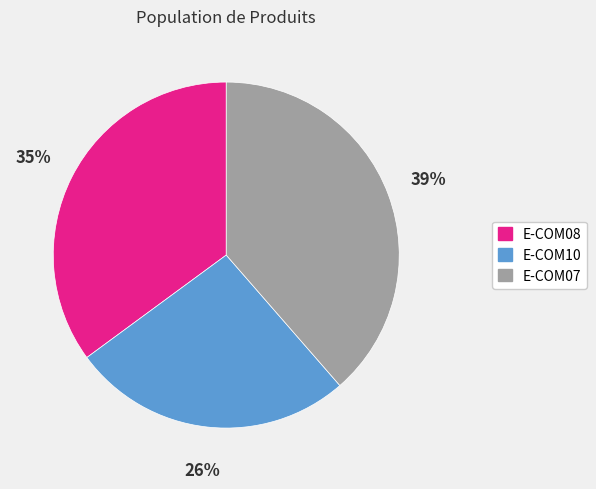

What percentage is the E-COM10 slice, to the nearest percent?

26%